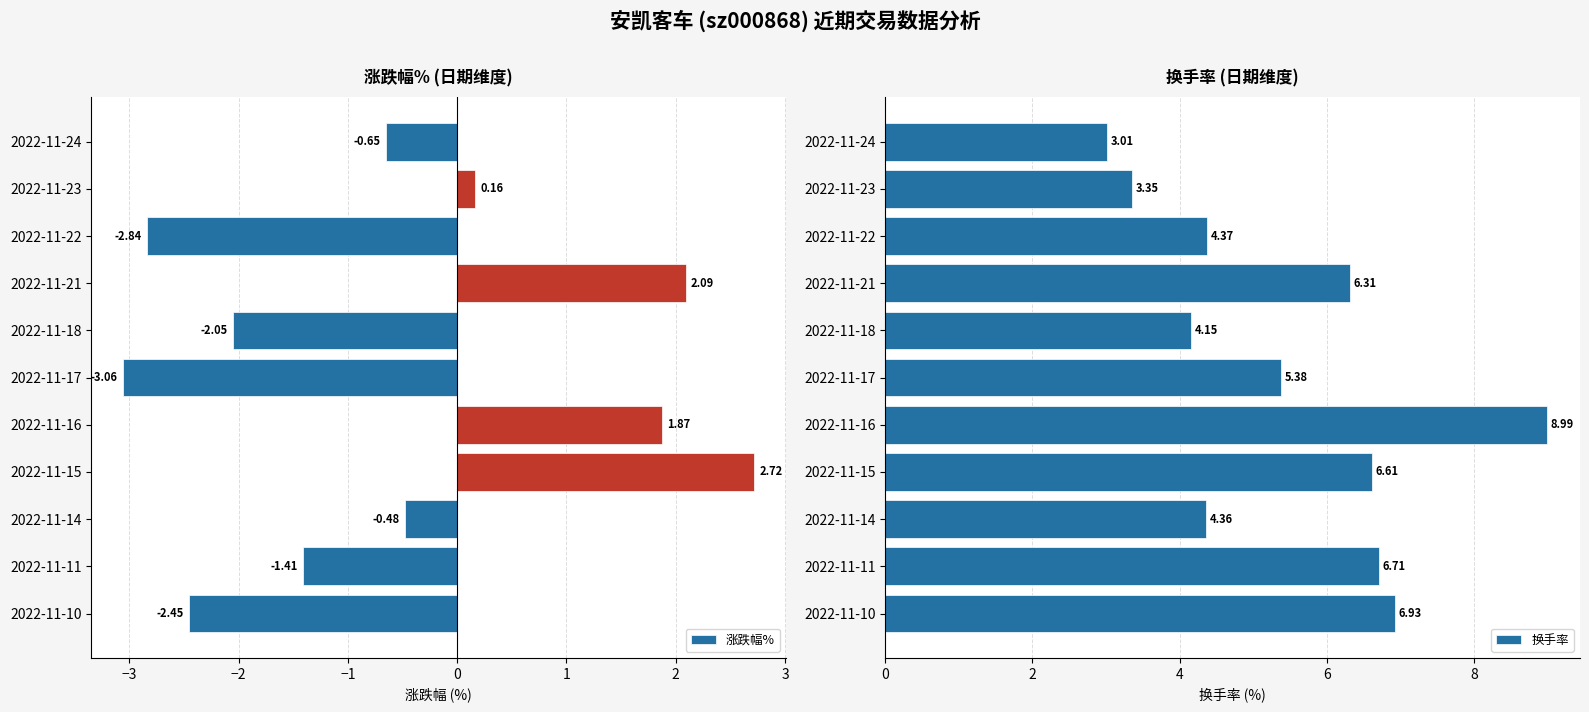

How many data points does each series have?

11